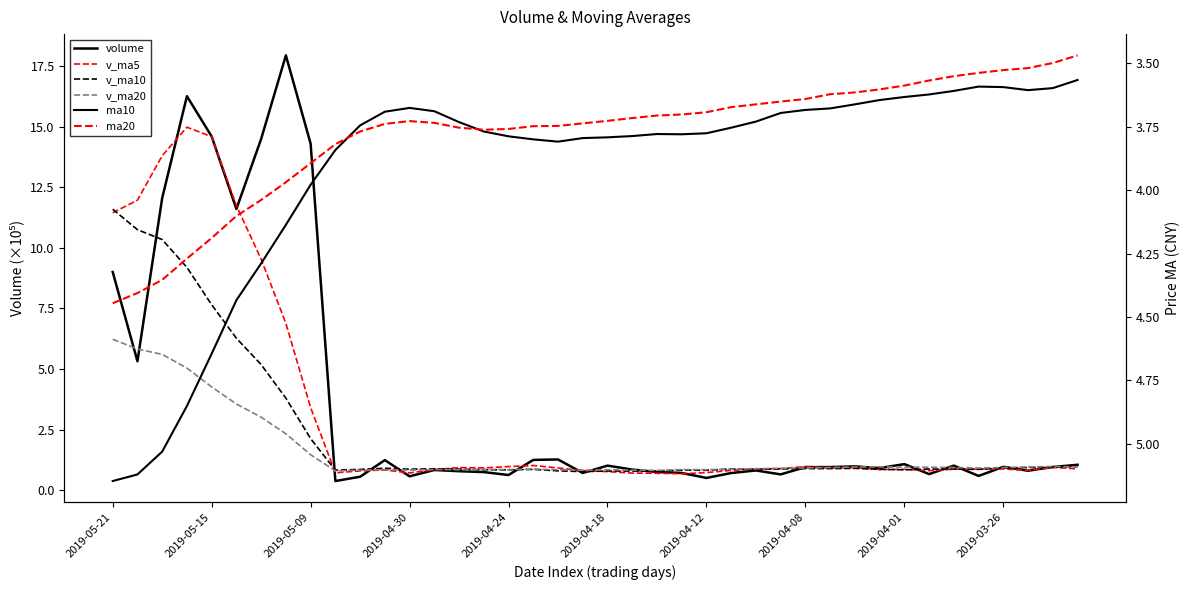

In v_ma10, how many points are higher than both neighbors (excluding endpoints)?

8